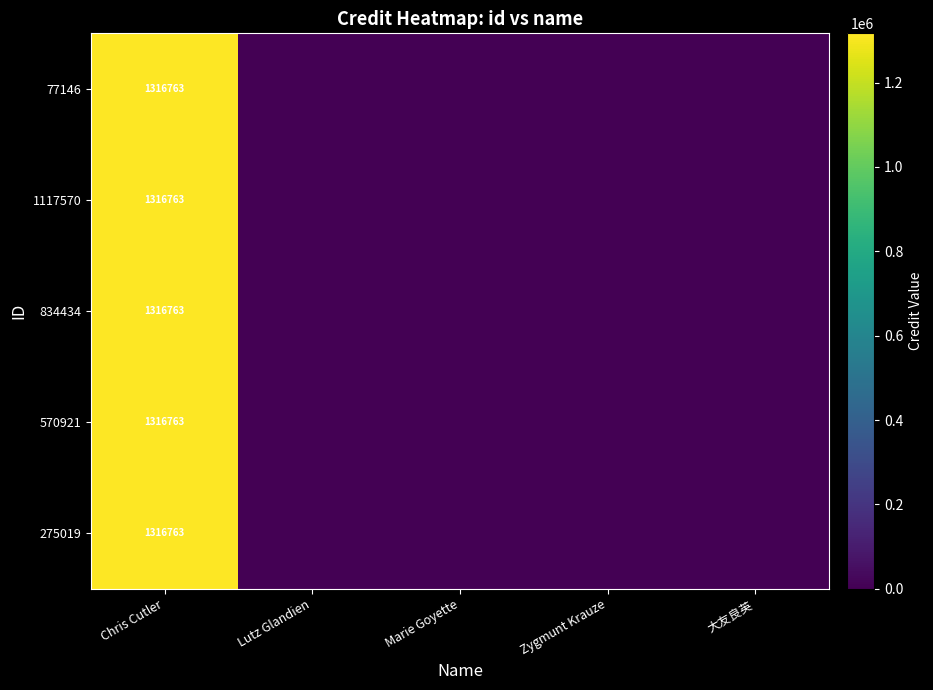

Is it true that 275019 equals 1316763 at Chris Cutler?

True